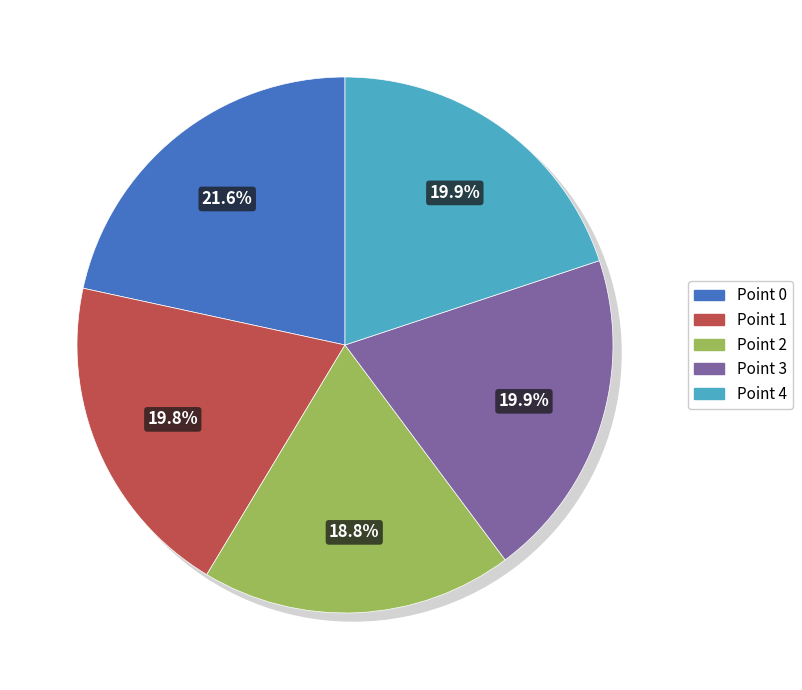

What portion of the pie excludes Point 4?

80.1%